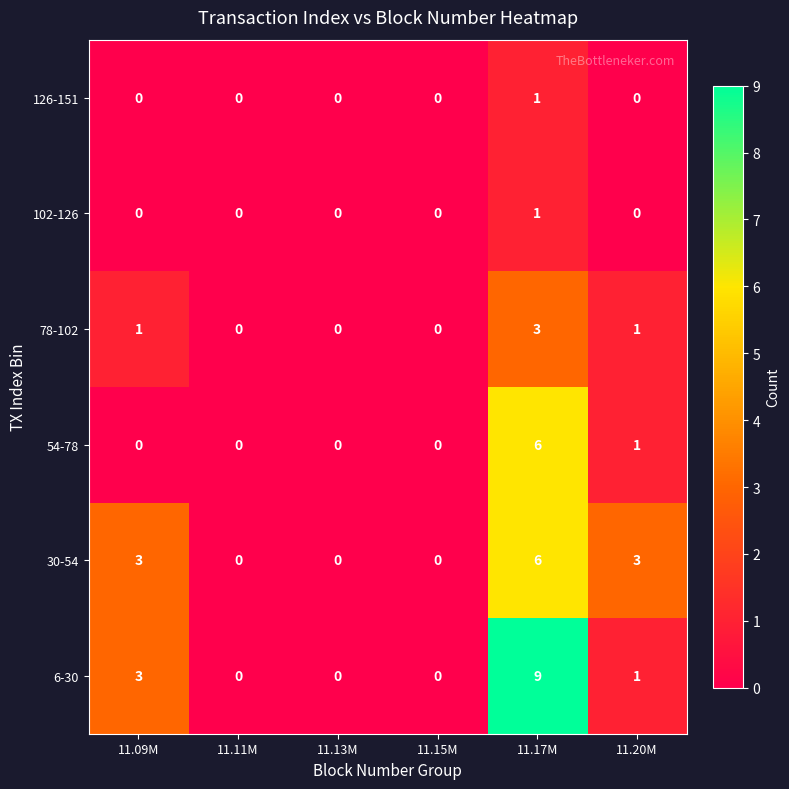

Is it true that 102-126 equals 0 at 11.09M?

True